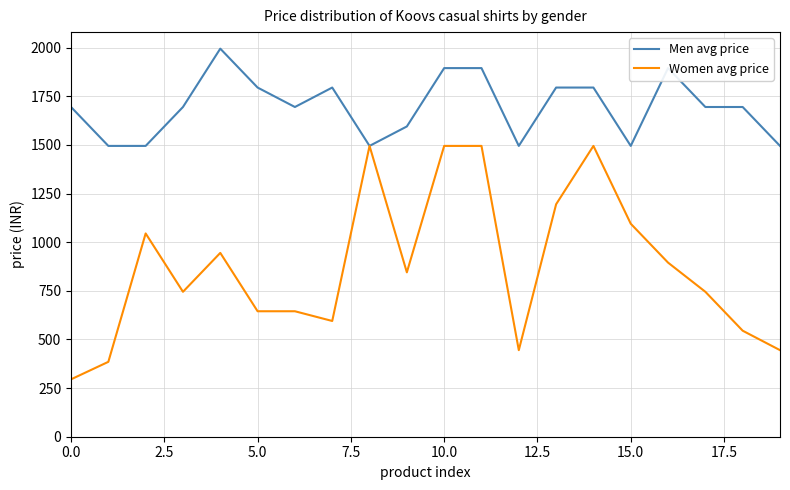

List the series in order of their overall mean, lowest first.

Women avg price, Men avg price